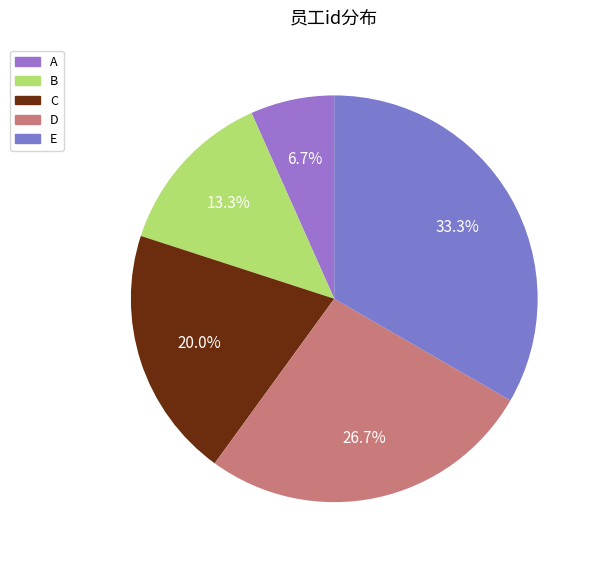

Is it true that B is 23% of the pie?

False